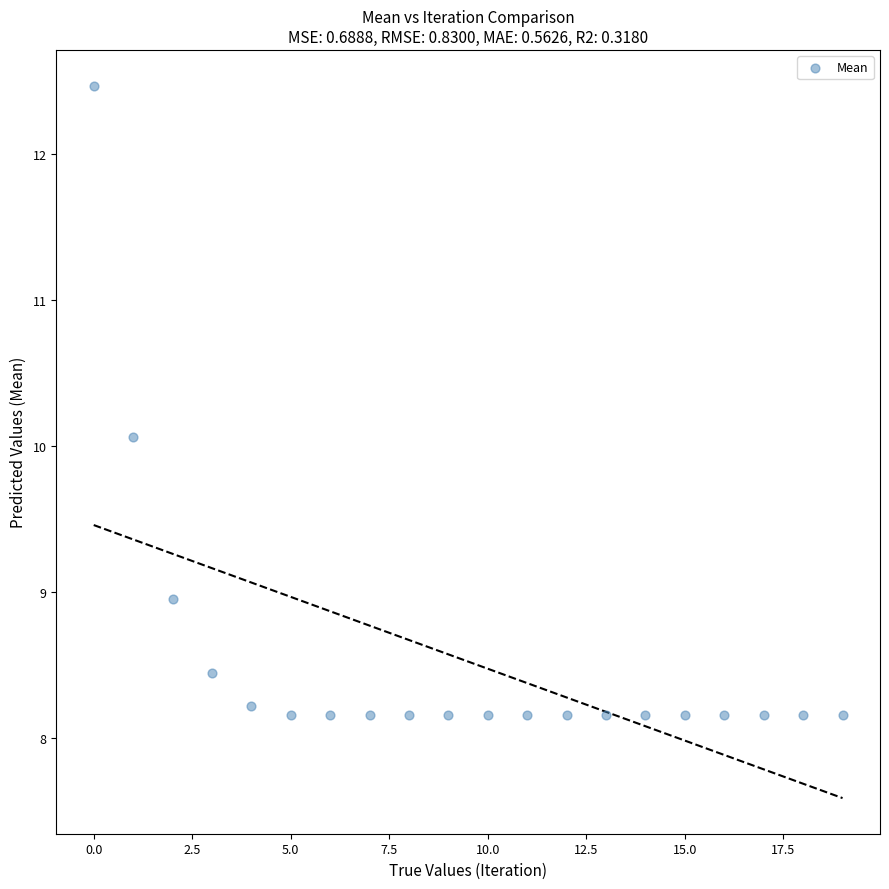

What is the range of Y values (max minus min)?

4.3